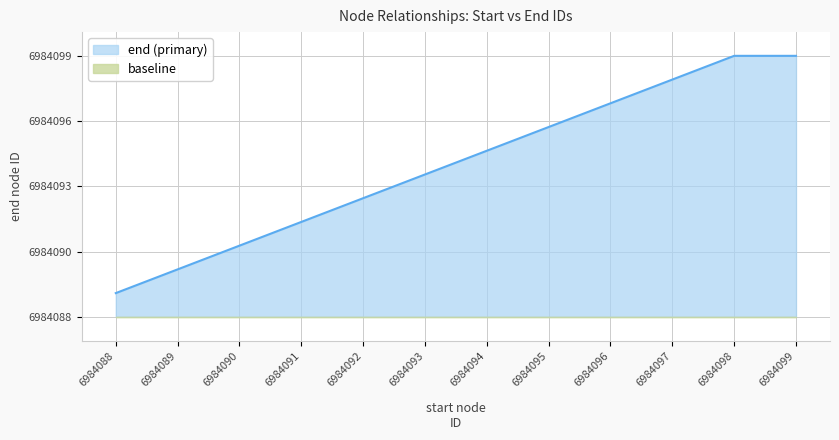

Which has a higher value, 6984095 or 6984096?

6984096